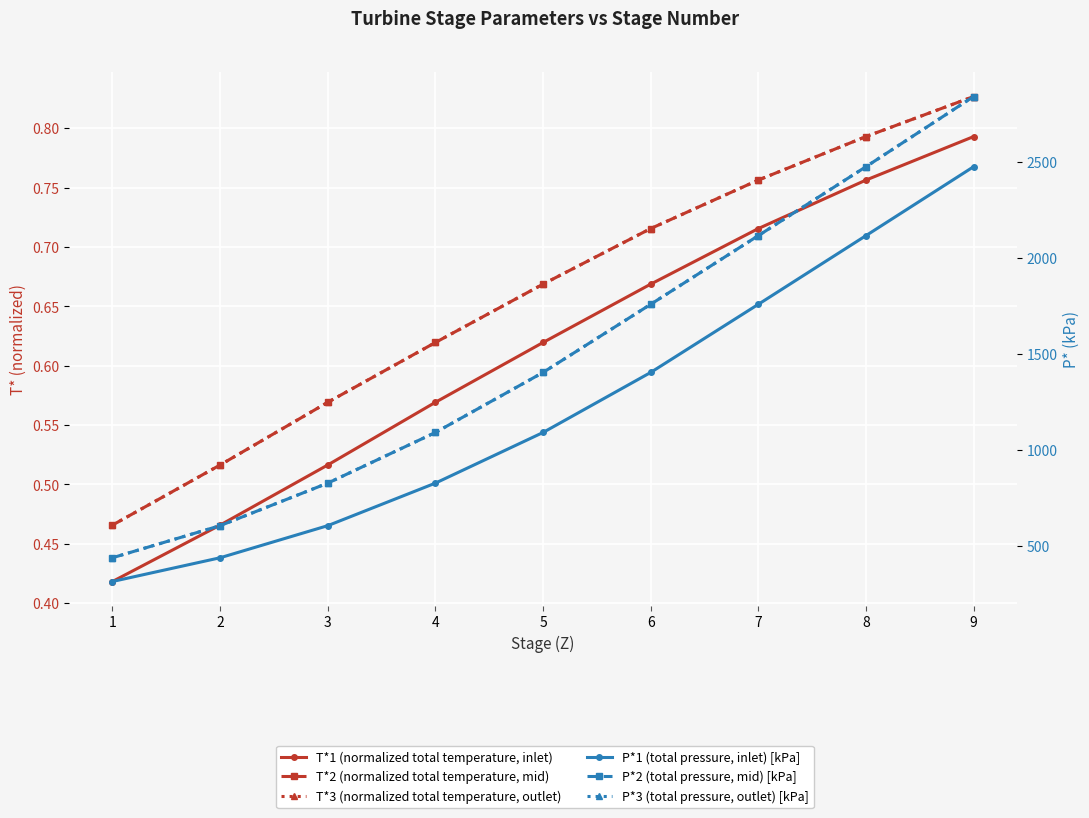

The value of T*3 (normalized total temperature, outlet) at 4 is 1.1. True or false?

False